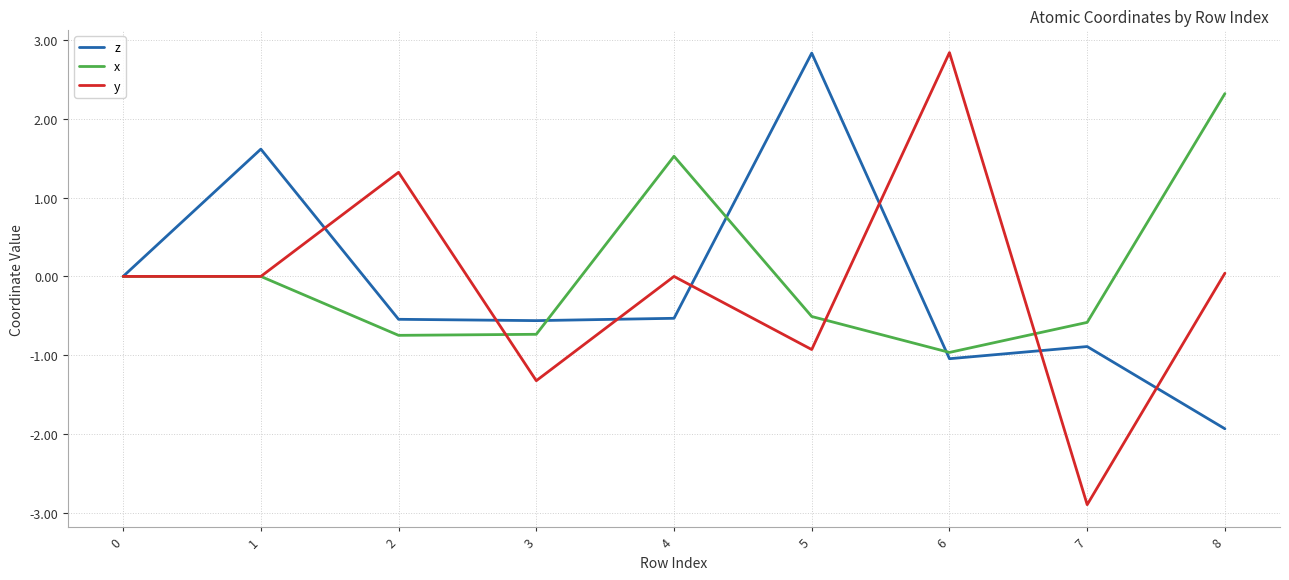

Count the number of categories in the chart.

9